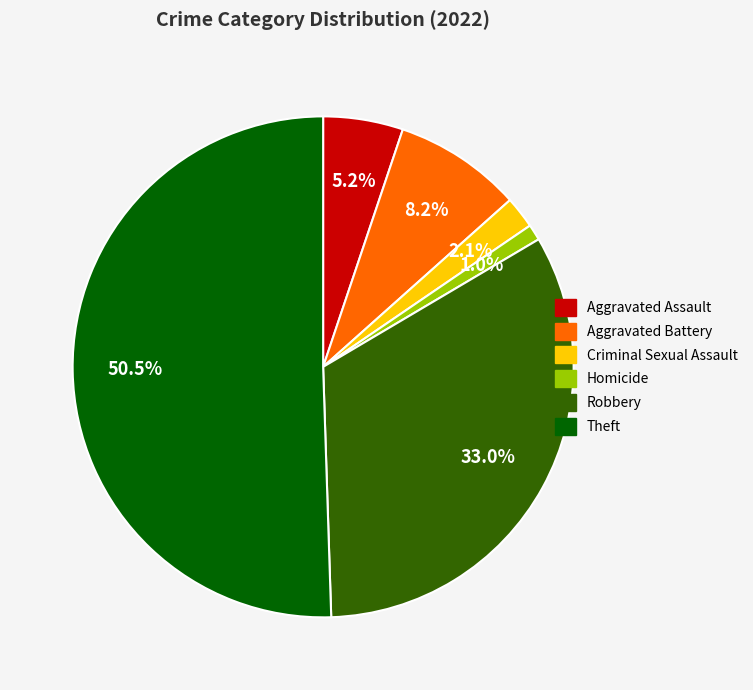

What percentage is the Robbery slice, to the nearest percent?

33%